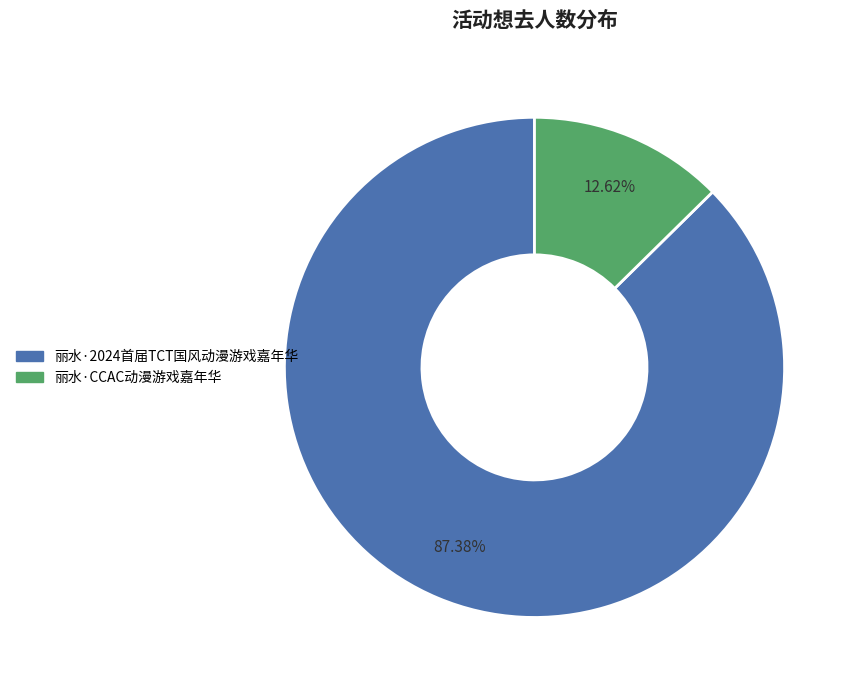

To the nearest percent, what is the combined percentage of 丽水·2024首届TCT国风动漫游戏嘉年华 and 丽水·CCAC动漫游戏嘉年华?

100%